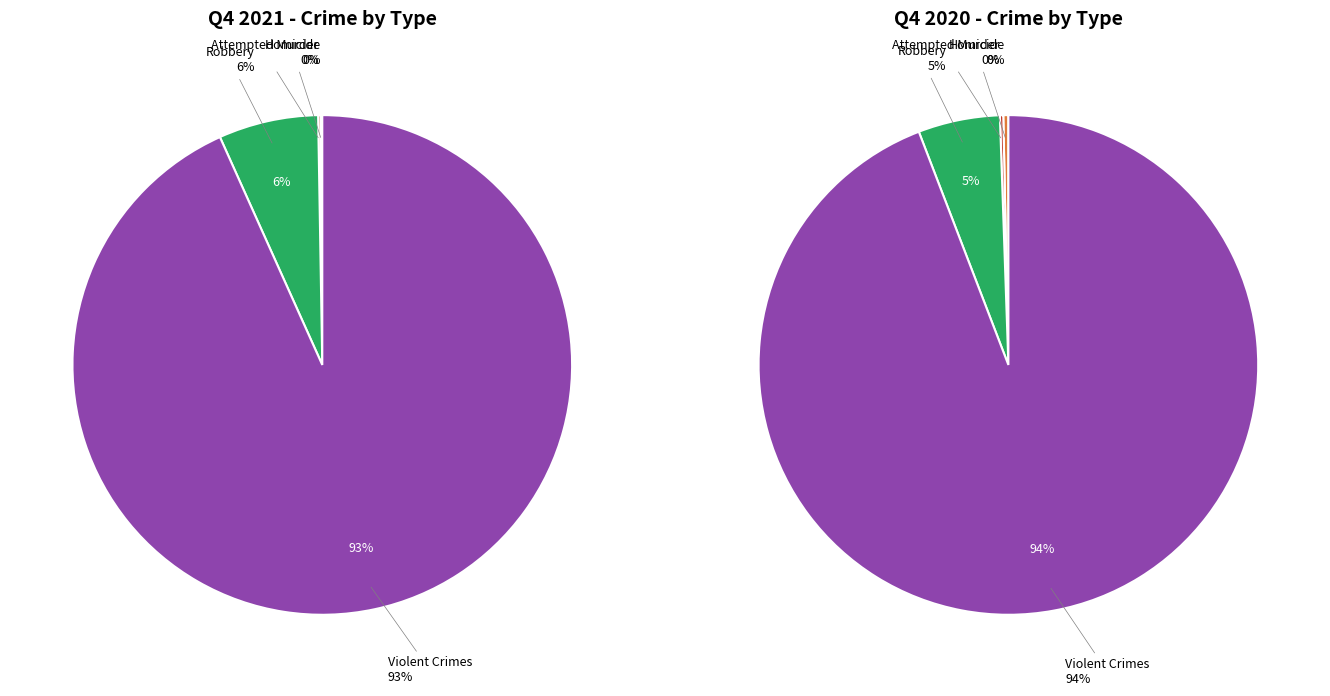

Between Attempted Murder Q4-2020 D5 and Homicide Q4-2020 D4, which is larger?

Attempted Murder Q4-2020 D5